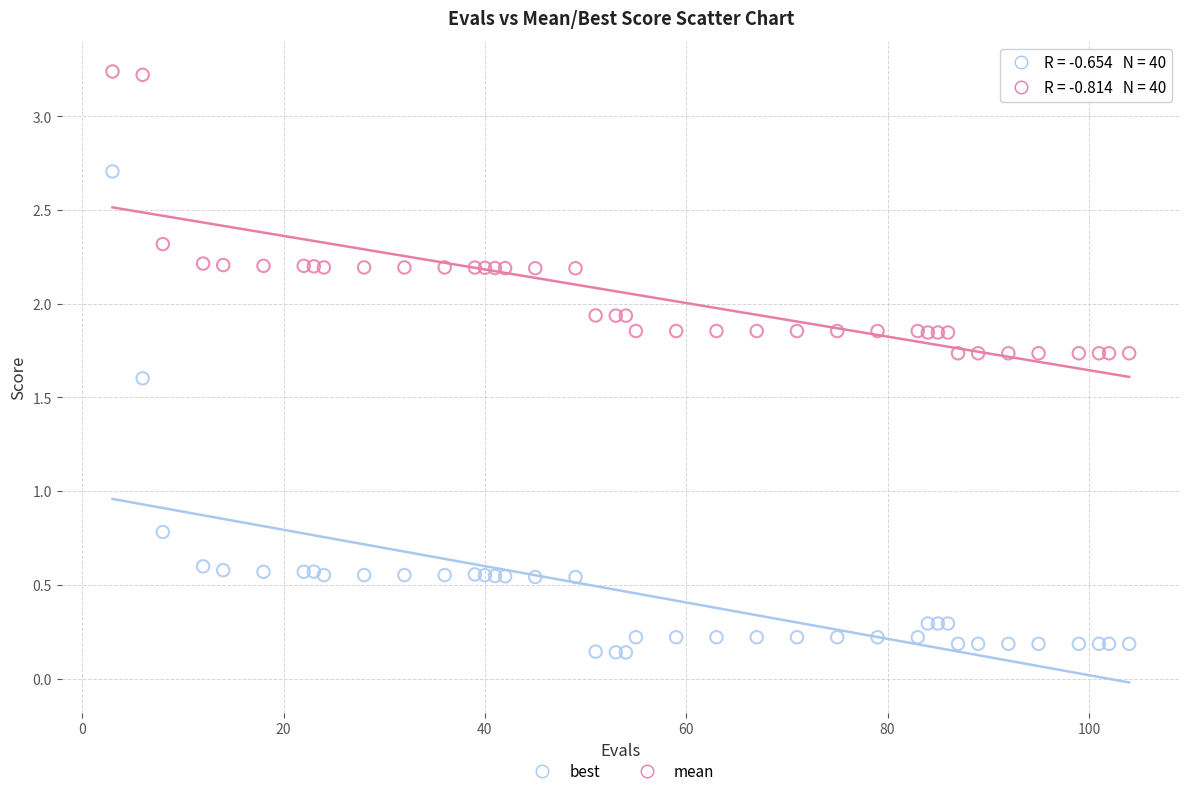

Which series has the widest spread of Y values?

best